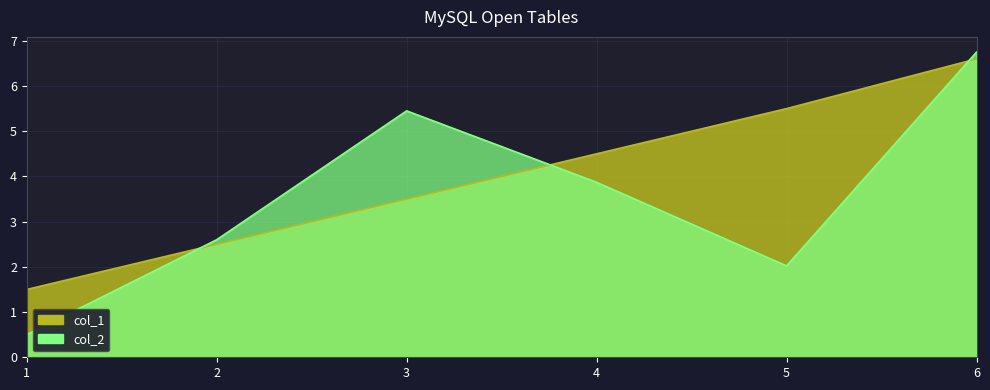

In col_2, how many points are higher than both neighbors (excluding endpoints)?

1